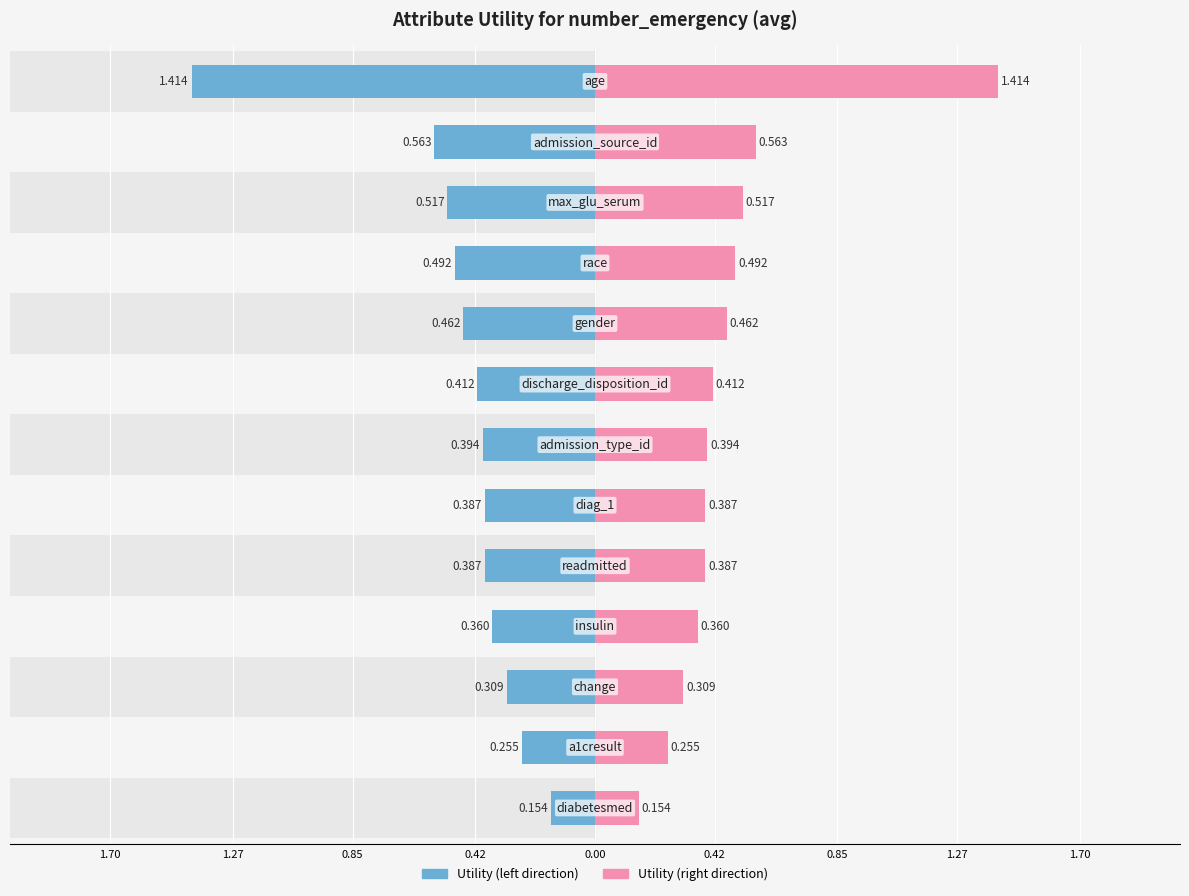

What is the difference between the second highest and minimum values?

0.4